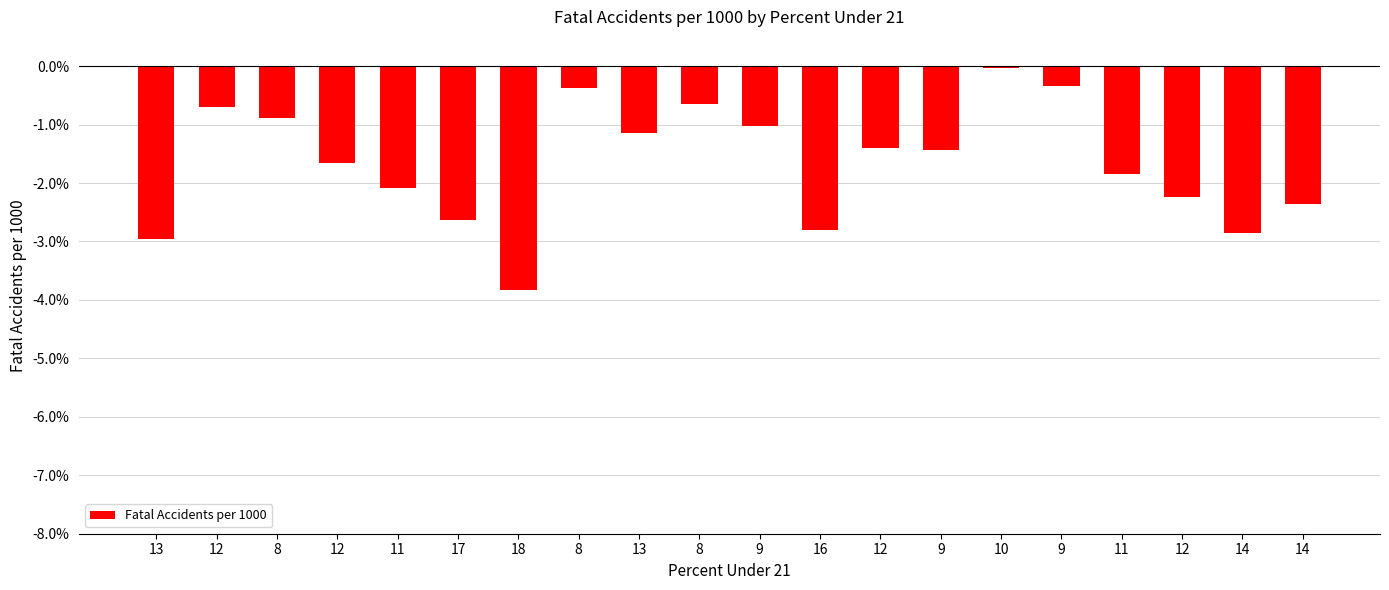

At which category does the chart reach its peak across all series?

10